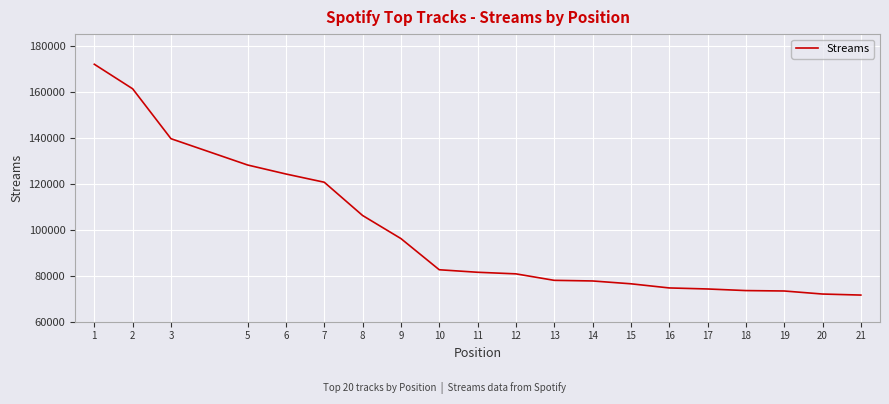

The chart shows a value of 77715 at 14. True or false?

True